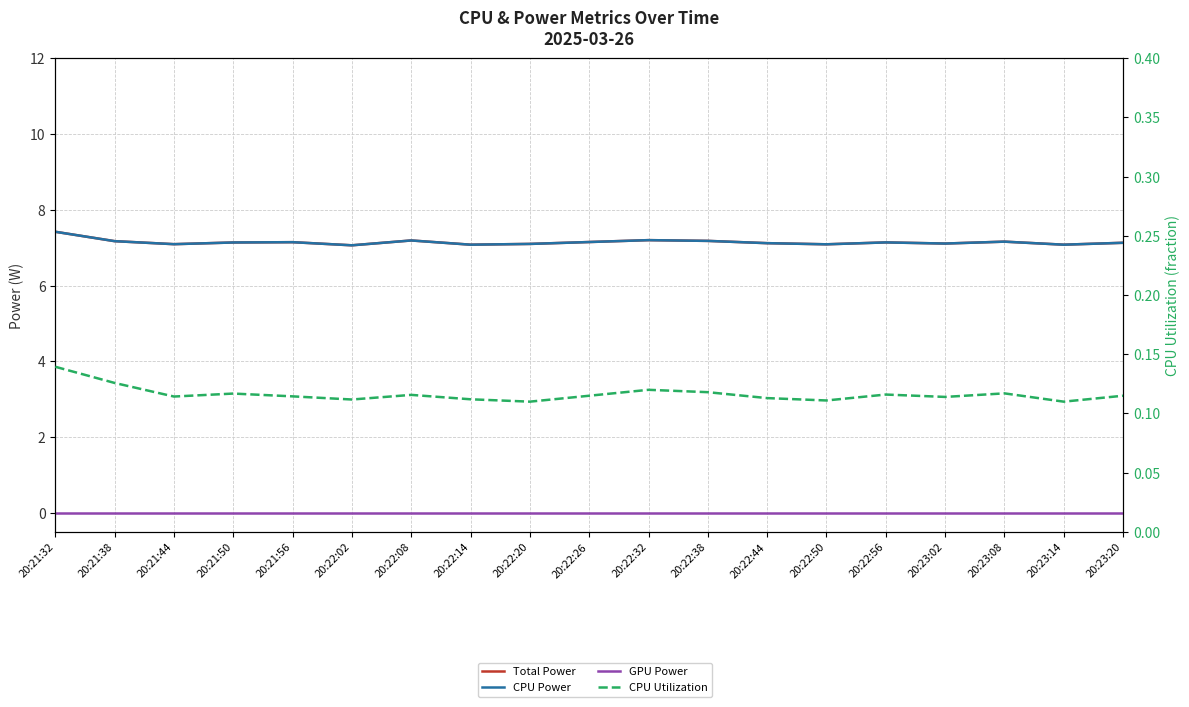

At which category does Total Power reach its first local peak?

20:21:56